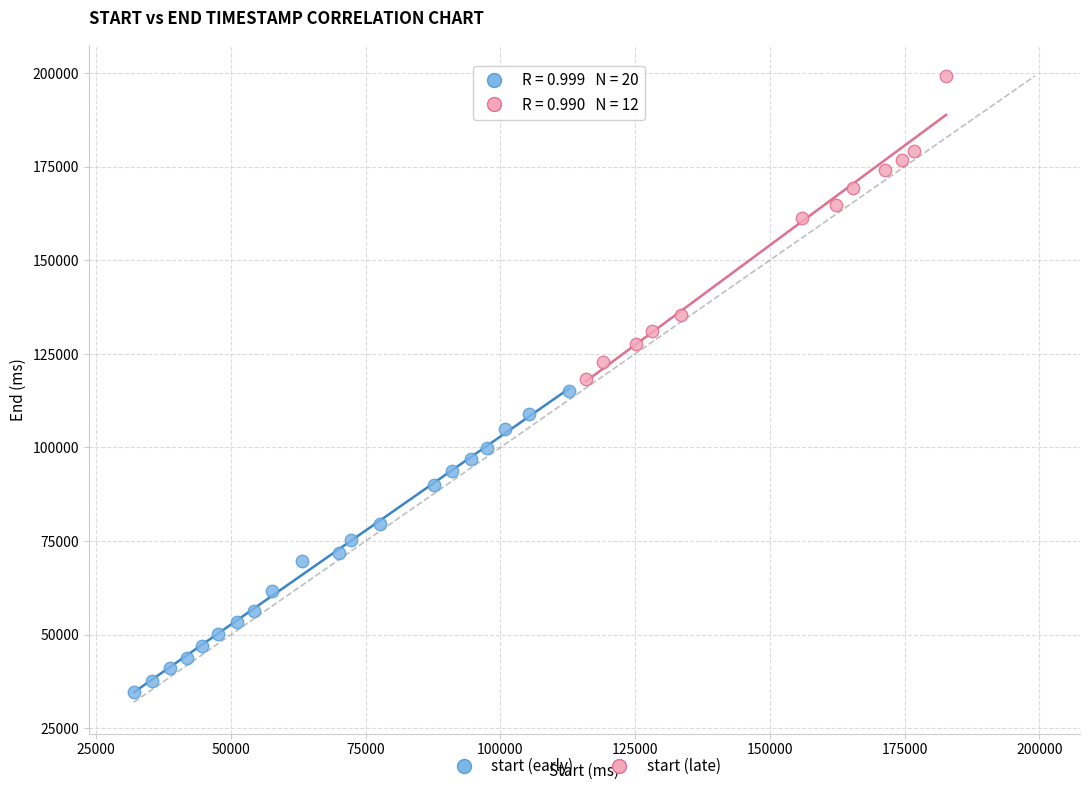

Which series contains the highest Y value?

start (late)